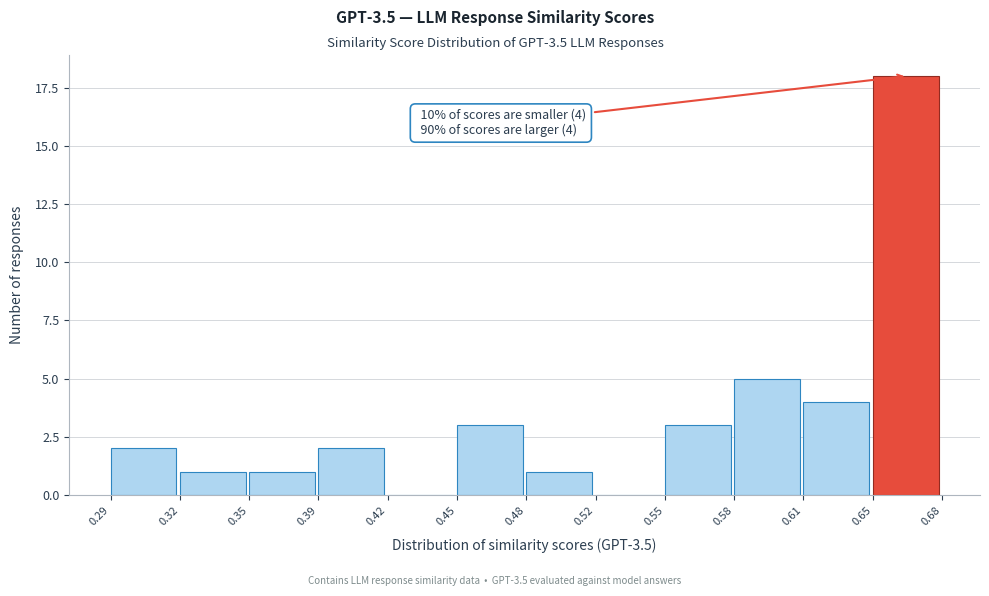

Reading left to right, list all the values displayed in this chart.

0.29=2	0.32=1	0.35=1	0.39=2	0.42=0	0.45=3	0.48=1	0.52=0	0.55=3	0.58=5	0.61=4	0.65=18